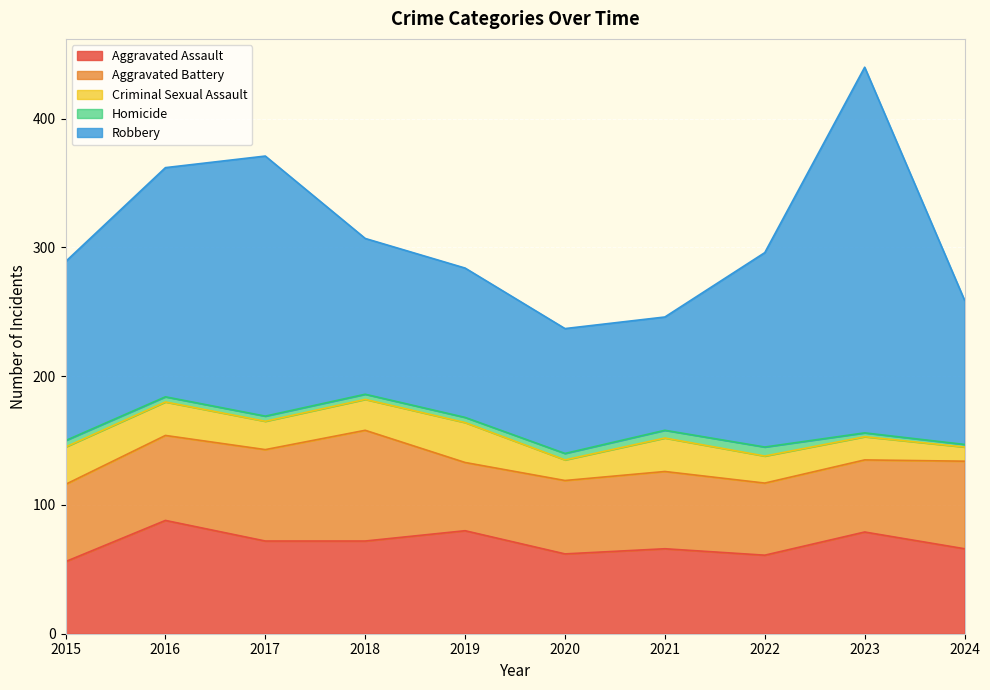

True or false: Homicide and Robbery intersect in this chart.

False